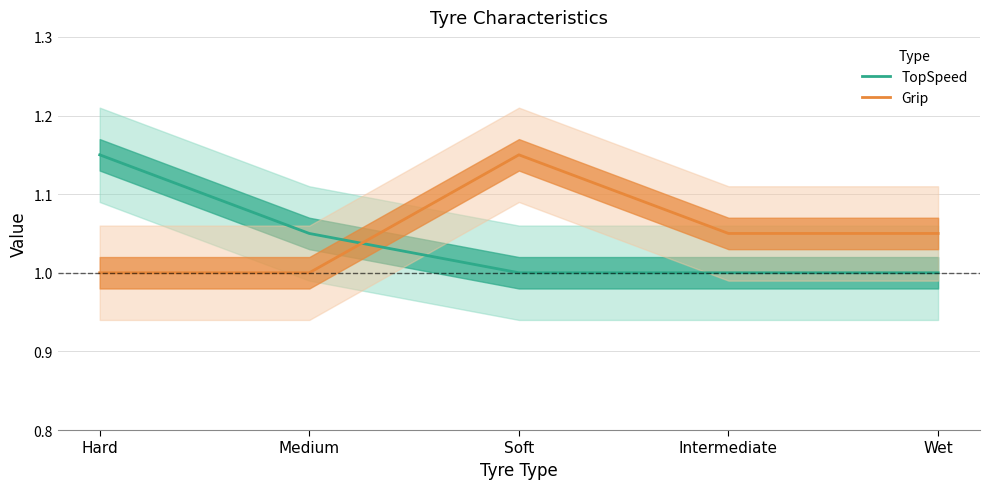

Which series has the largest range (max minus min)?

TopSpeed